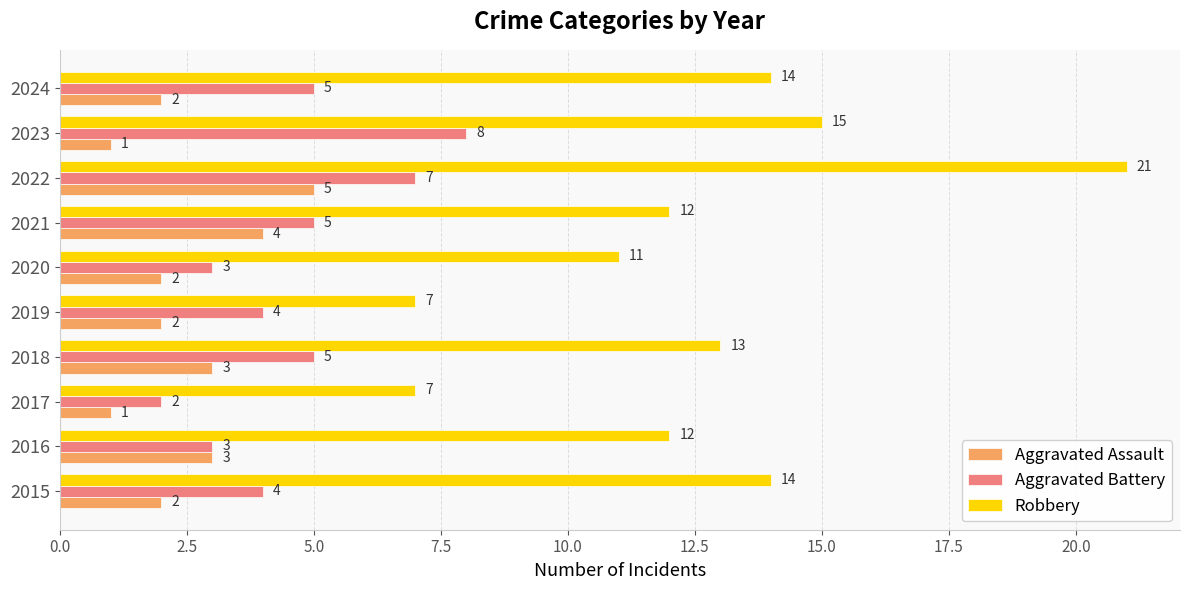

The Robbery series shows 19 at 2016. True or false?

False